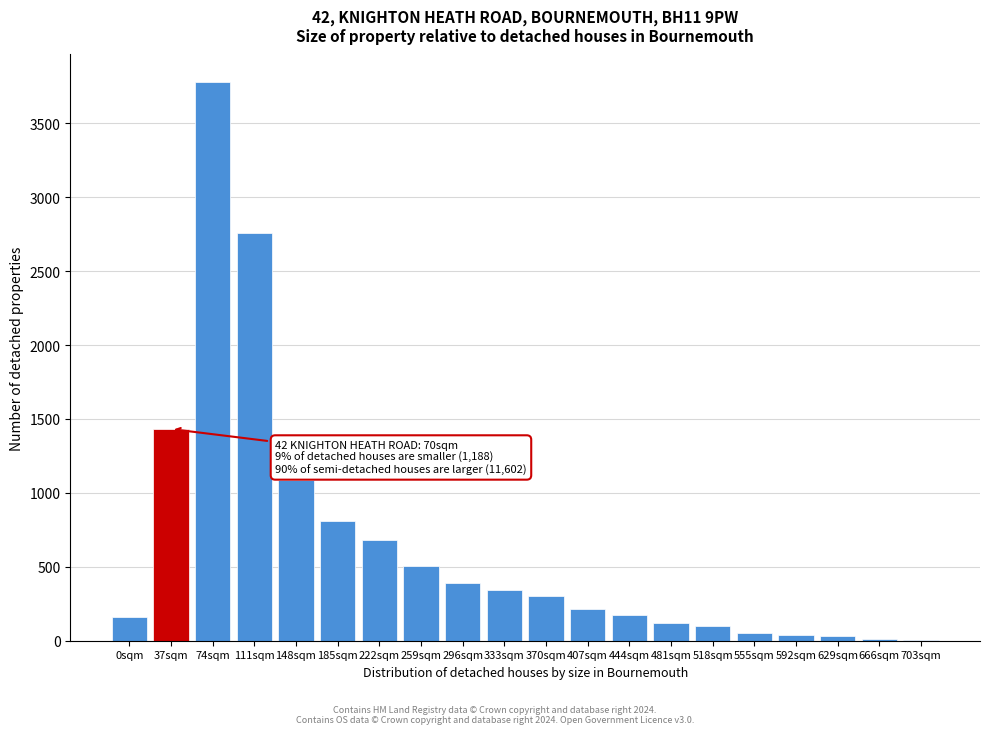

What is the maximum value shown in the chart?

3777